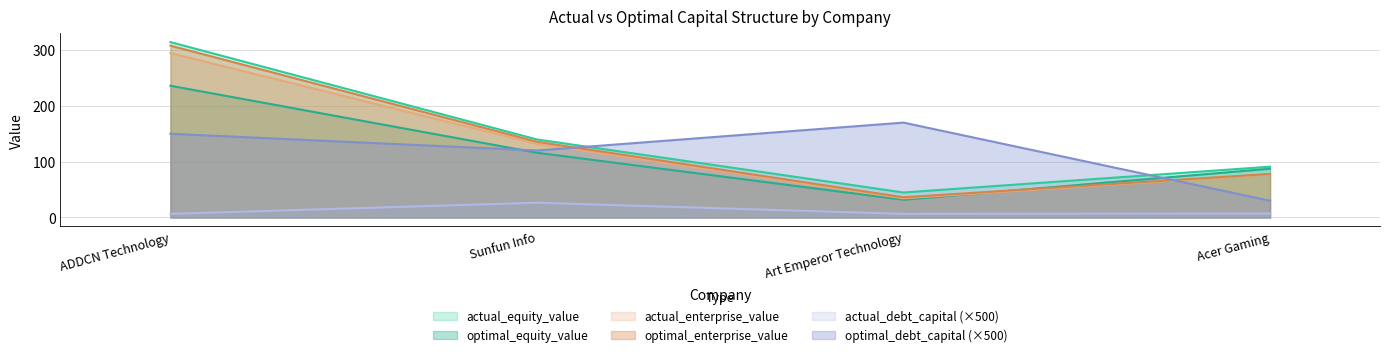

At how many categories does at least one series exceed 286?

1